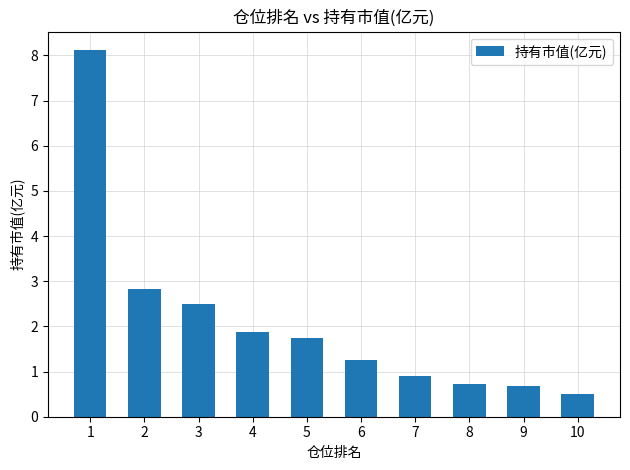

What is the smallest value displayed?

0.5